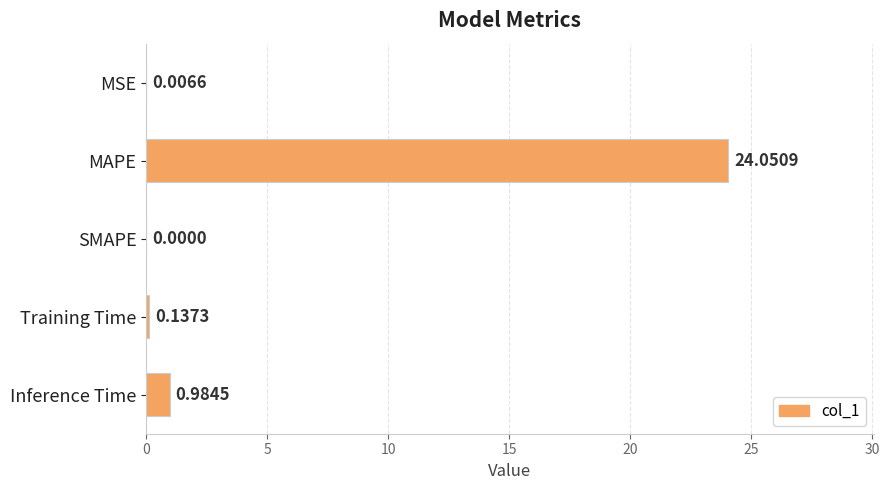

Which label corresponds to the largest value in the chart?

MAPE